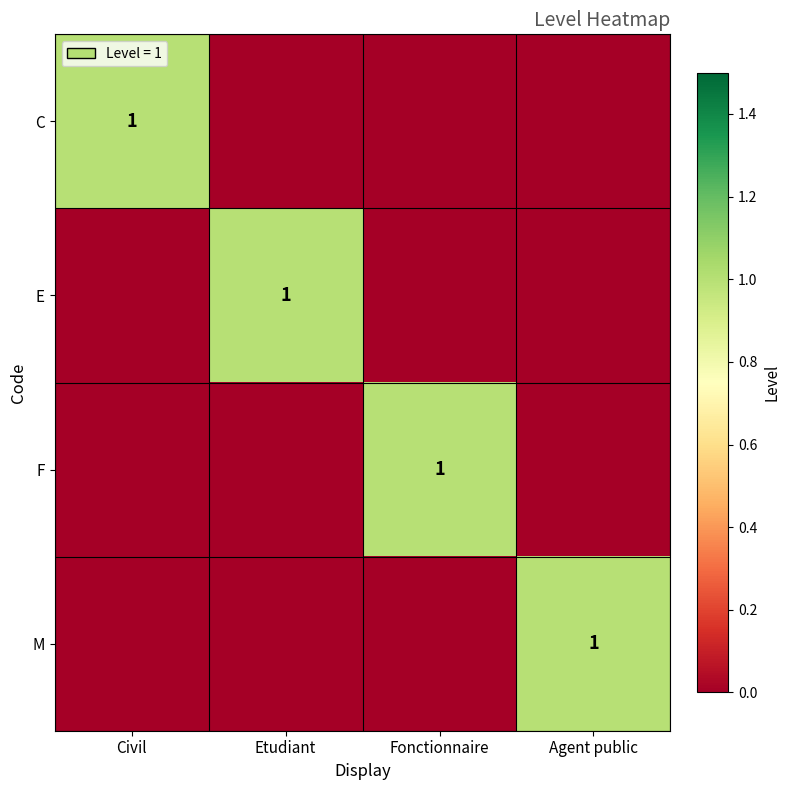

Is it true that C equals 0 at Civil?

False